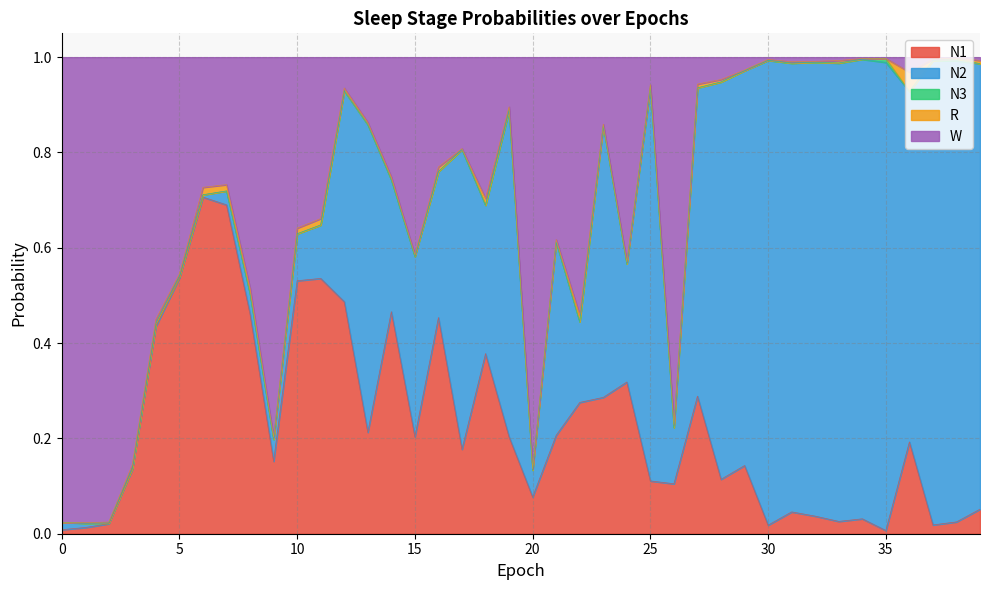

Rank the series by their maximum value, from lowest to highest.

N3, R, N1, W, N2